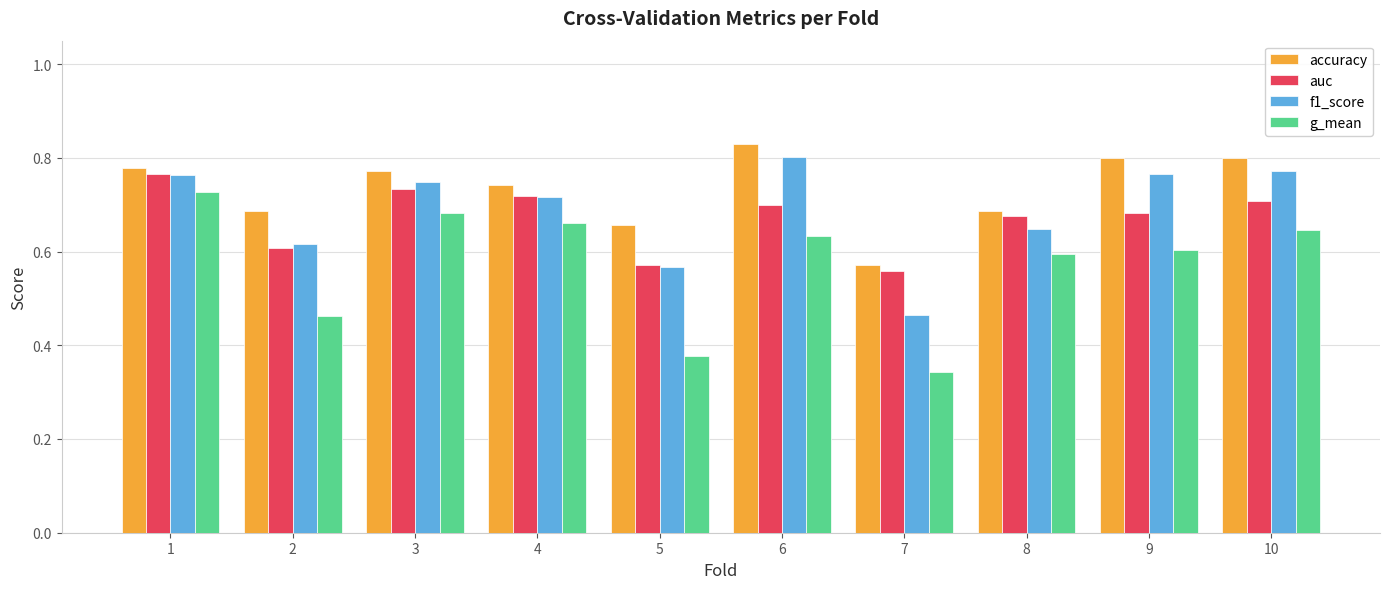

Are the bars horizontal?

No